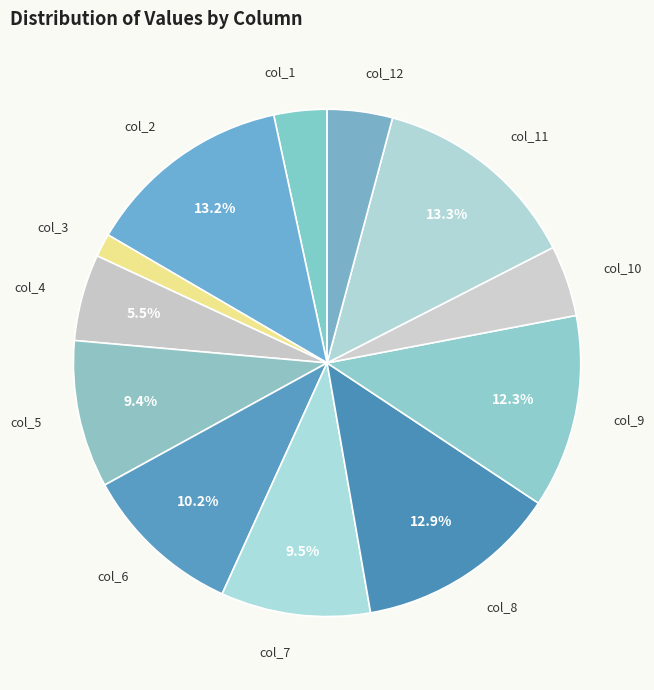

Between col_2 and col_4, which is larger?

col_2